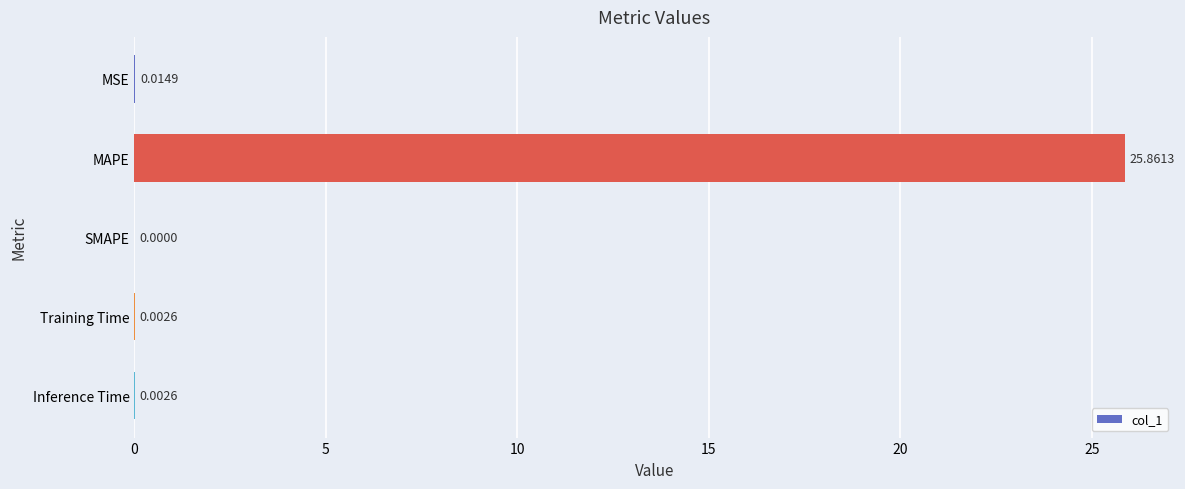

What is the change in value from MAPE to Inference Time?

-25.9